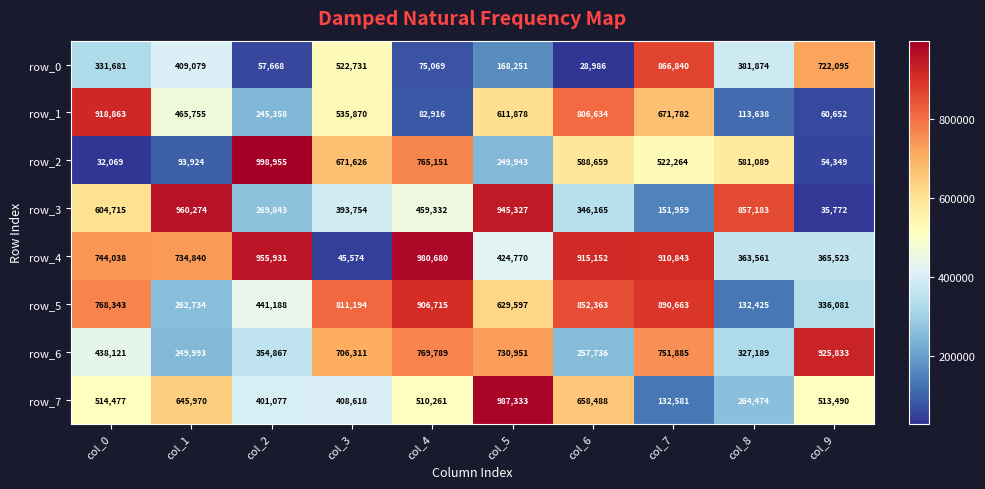

Is it true that row_5 equals 305931 at col_5?

False